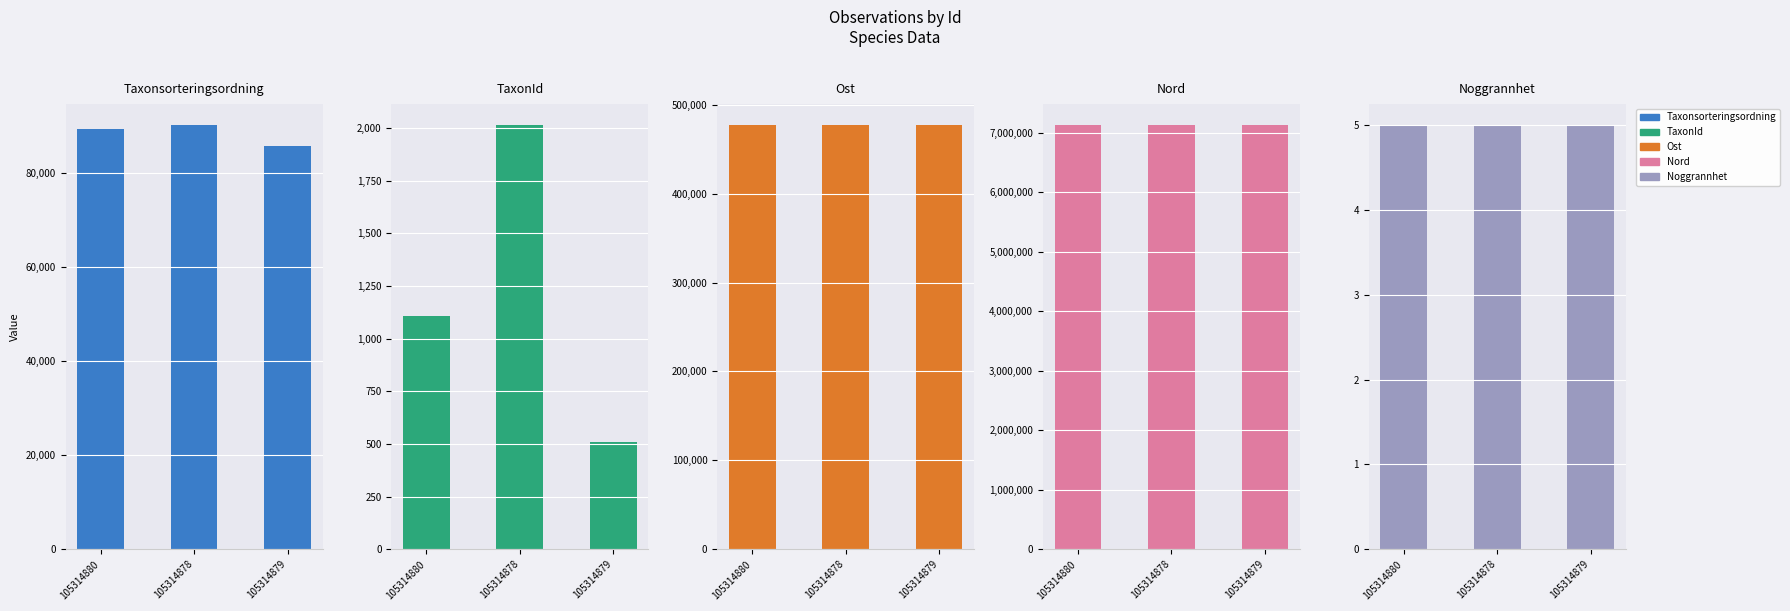

Is it true that Noggrannhet equals 5 at 105314878?

True